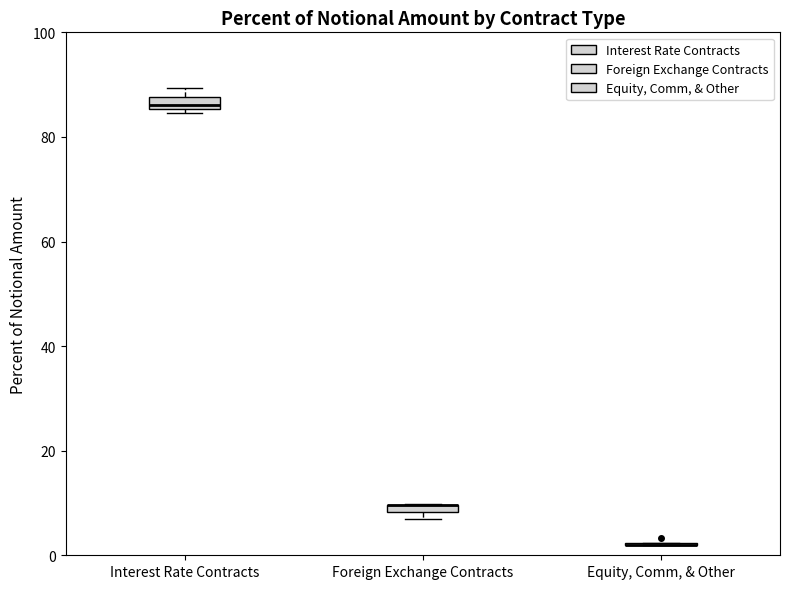

Where is the lower edge of the box for Foreign Exchange Contracts on the y-axis? The values are not printed on the chart, so give them approximately, as read against the axis.

8